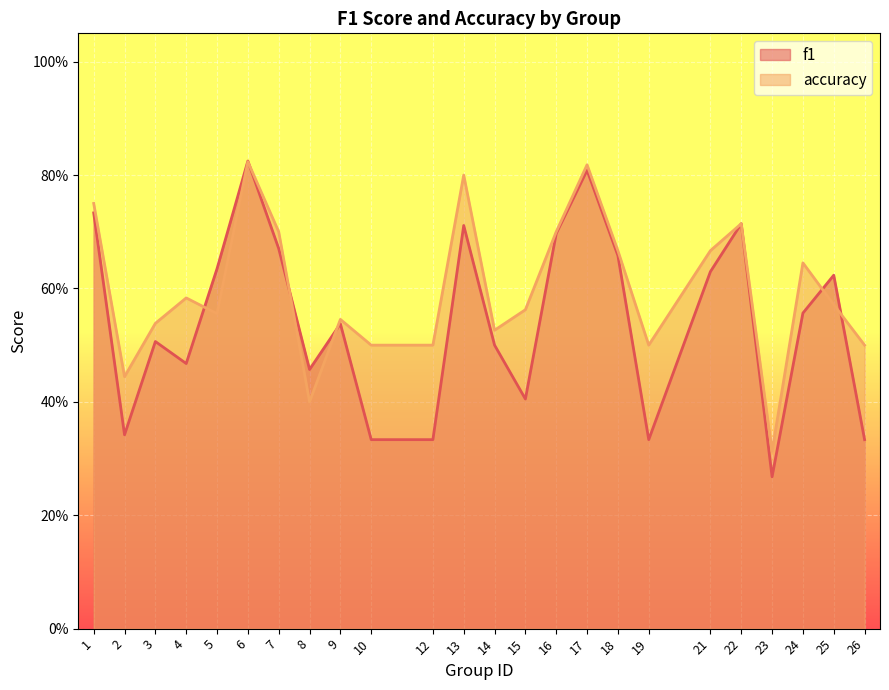

In f1, how many points are lower than both neighbors (excluding endpoints)?

6